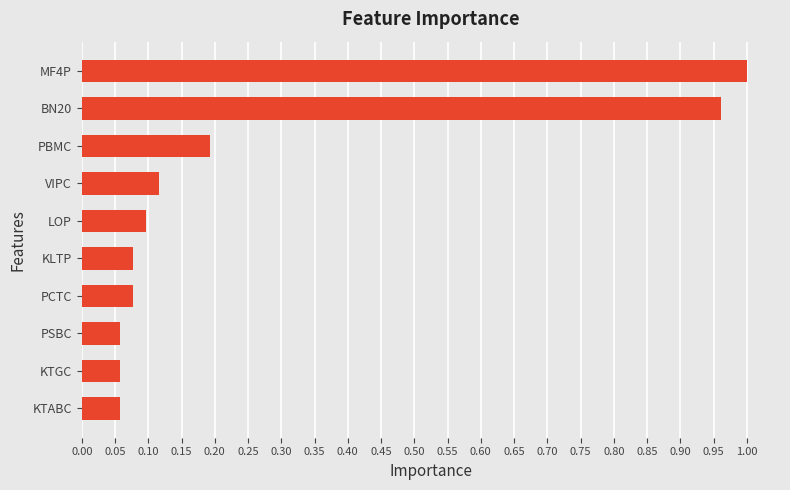

True or false: the data shows 1.0 at MF4P.

True